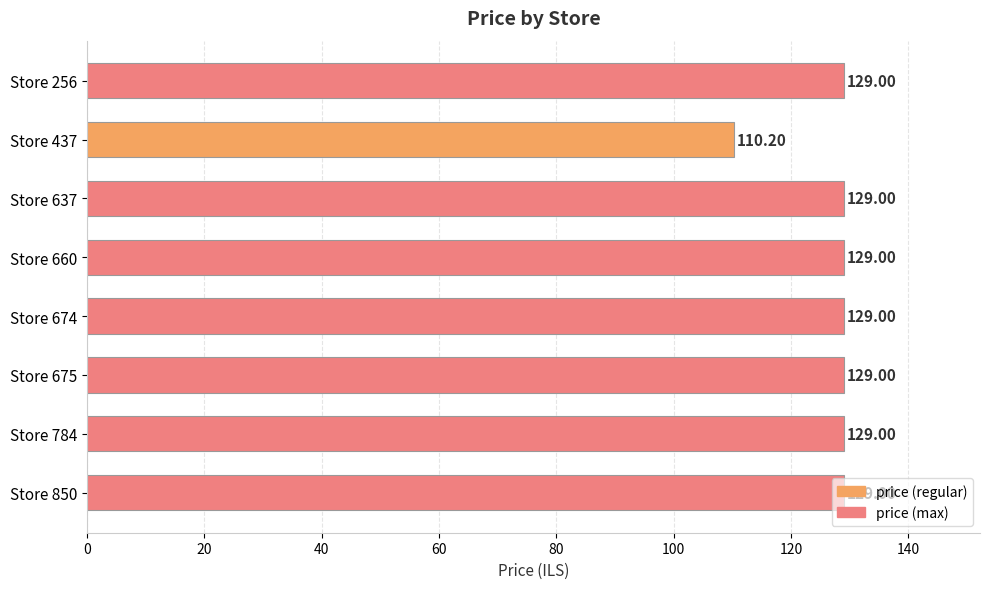

What is the ratio of the value at Store 850 to the value at Store 256?

1.0